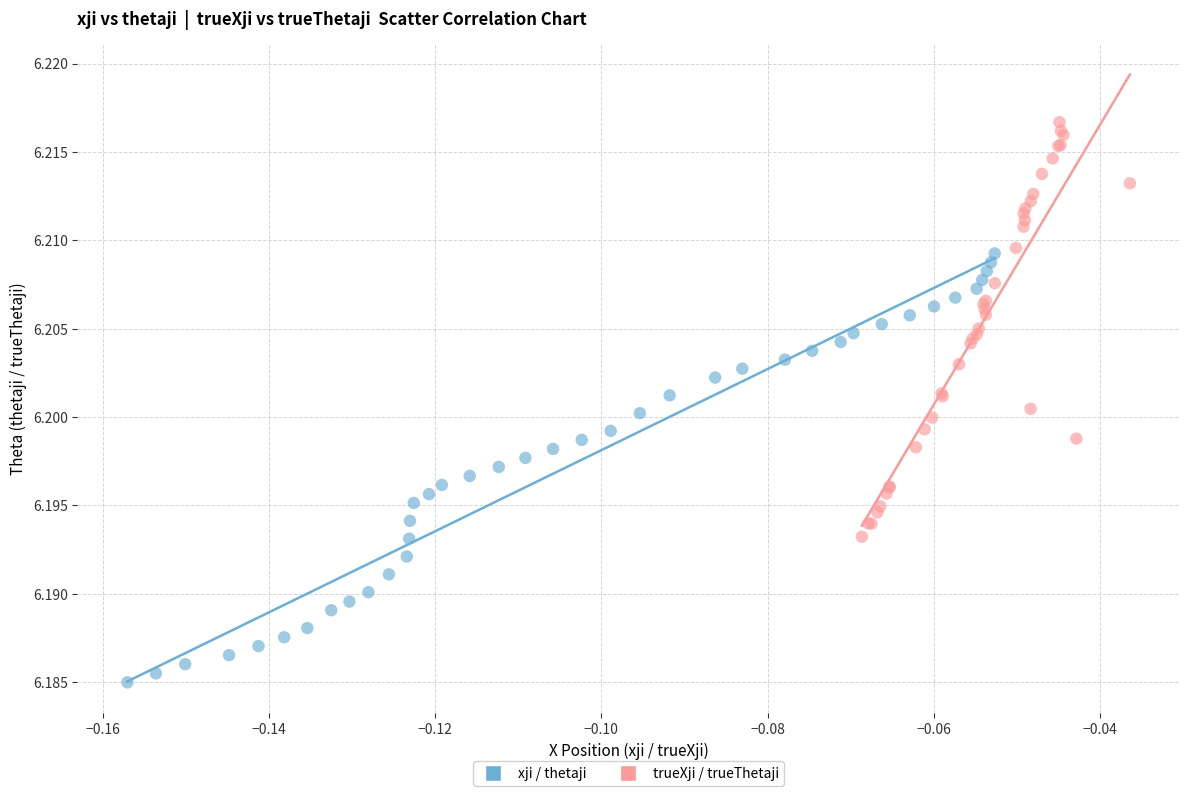

Which series has the largest Y range (max minus min)?

xji / thetaji